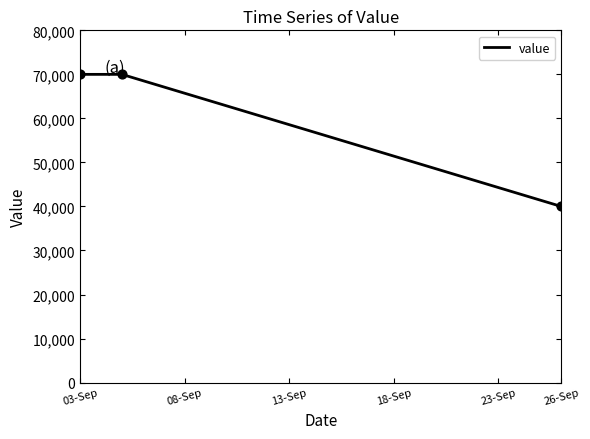

What is the smallest value displayed?

40000.0